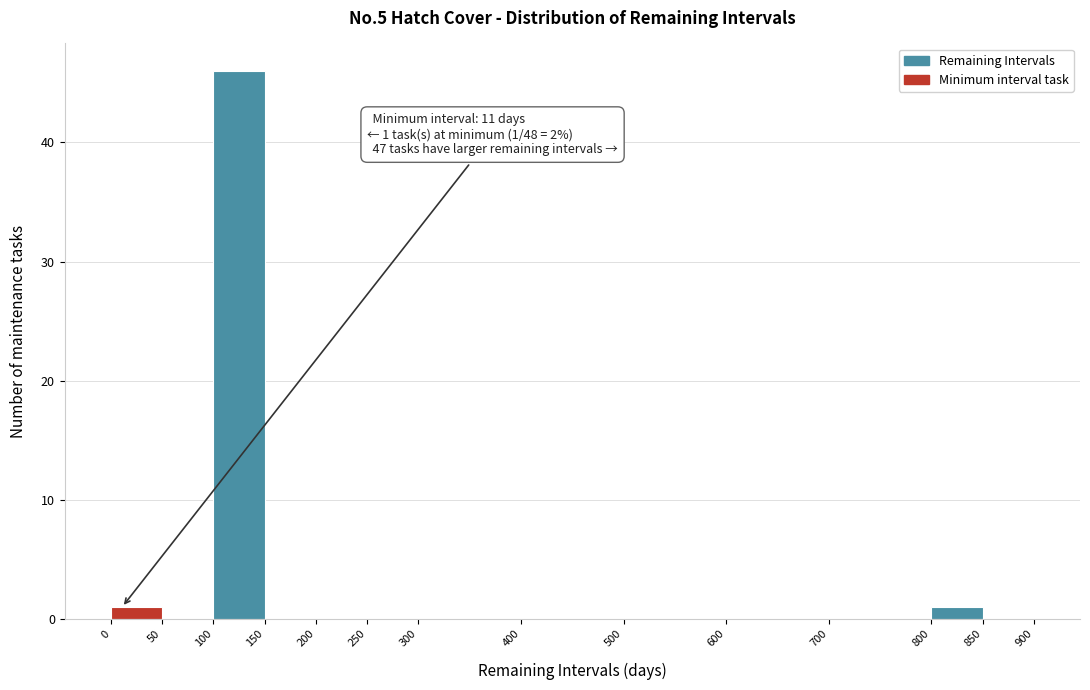

Over which range of the x-axis is the bar tallest?

100 to 150